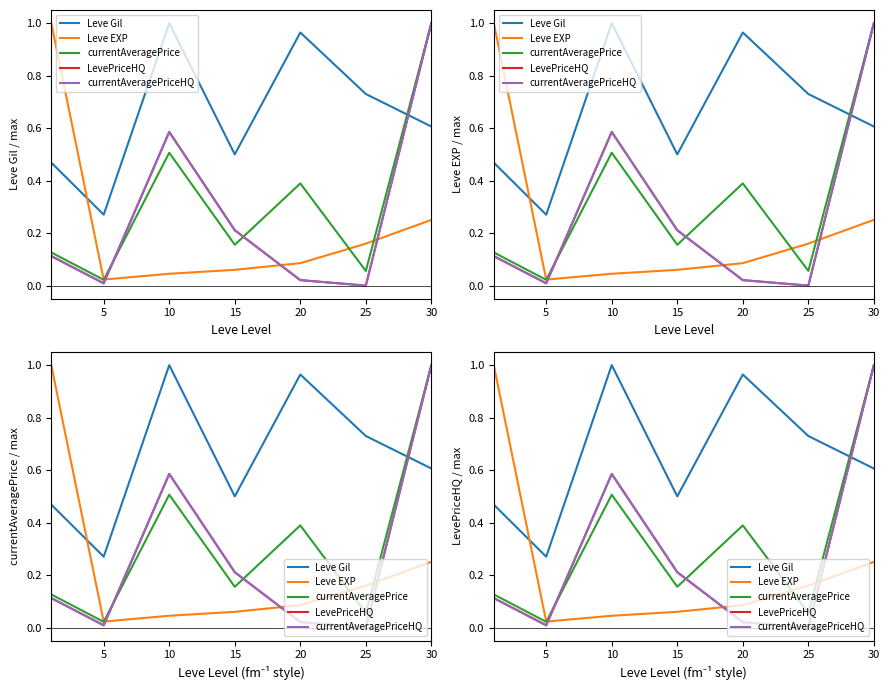

What are all the series names shown in the legend?

Leve Gil, Leve EXP, currentAveragePrice, LevePriceHQ, currentAveragePriceHQ